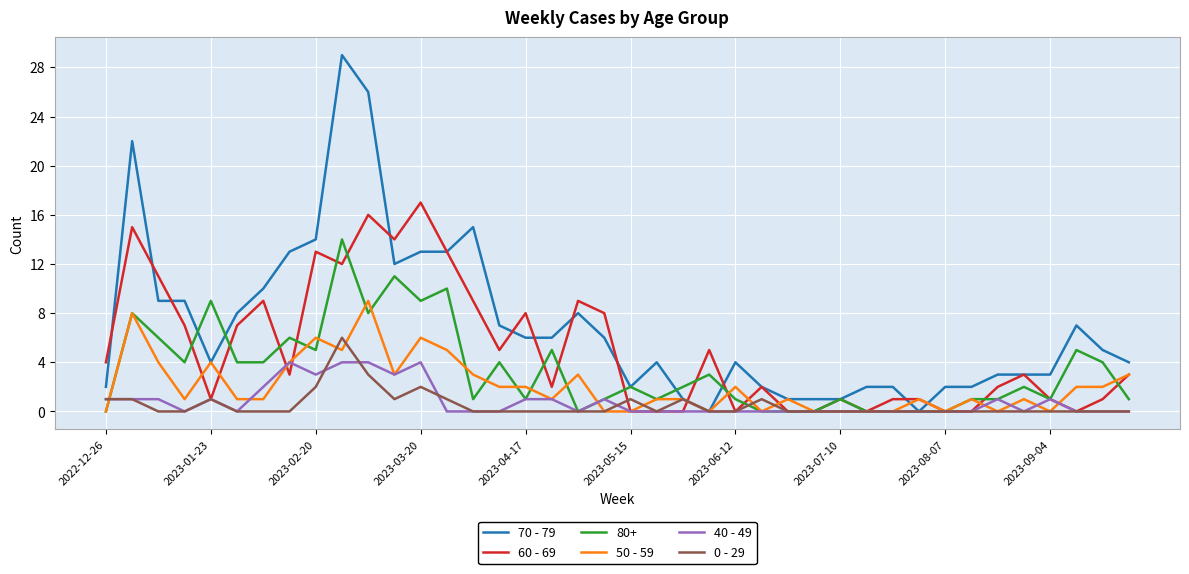

Which series has the largest range (max minus min)?

70 - 79